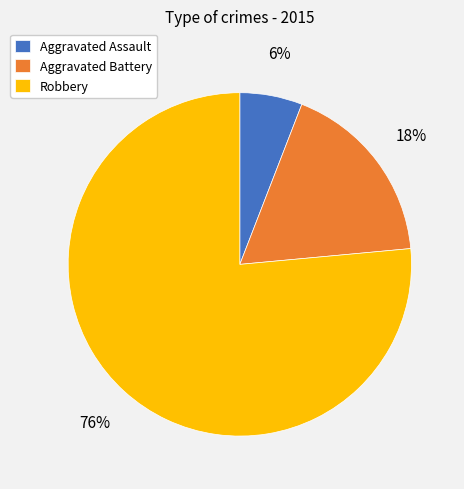

Count the number of slices in the pie.

3